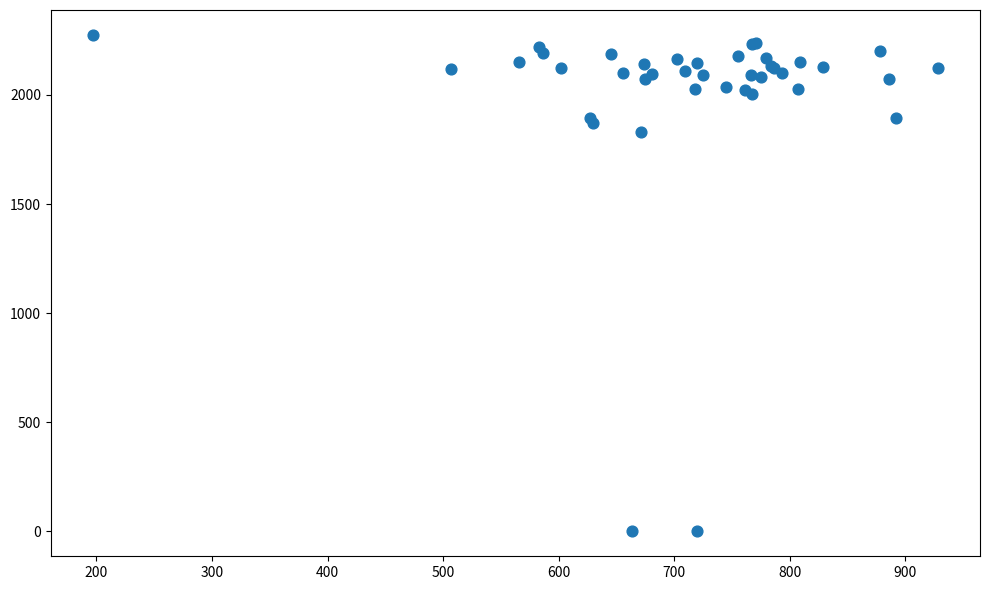

What Y value in the scatter plot is closest to 1137?

1829